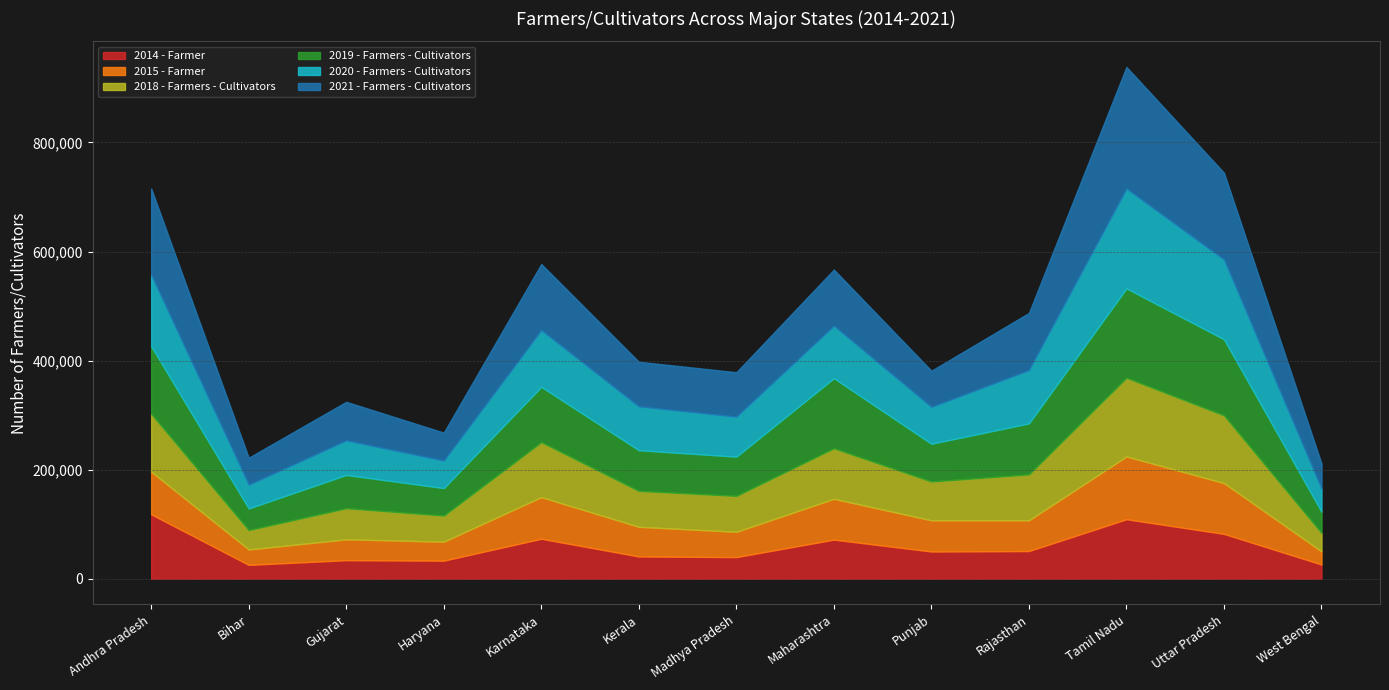

What is the average value of the 2021 - Farmers - Cultivators series?

101329